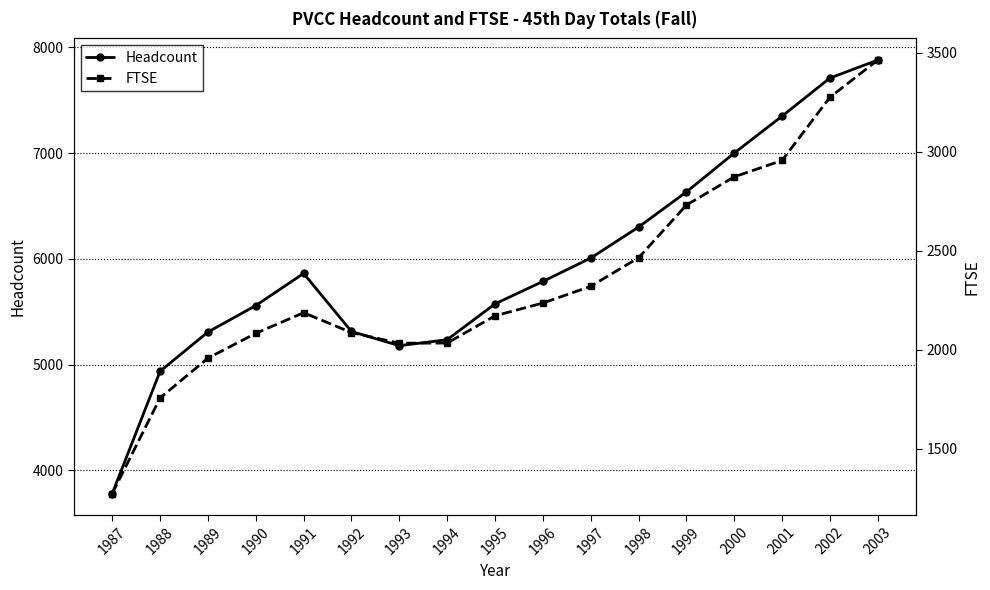

True or false: FTSE and Headcount intersect in this chart.

False